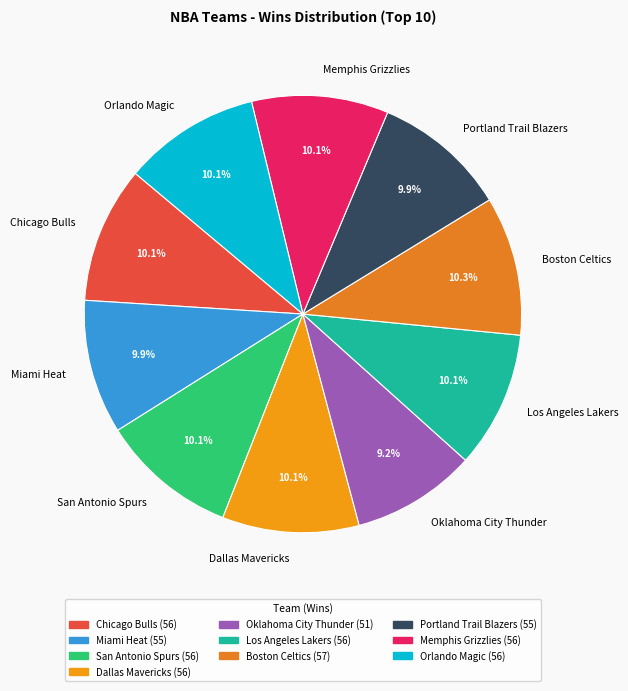

True or false: San Antonio Spurs accounts for 10% of the total.

True